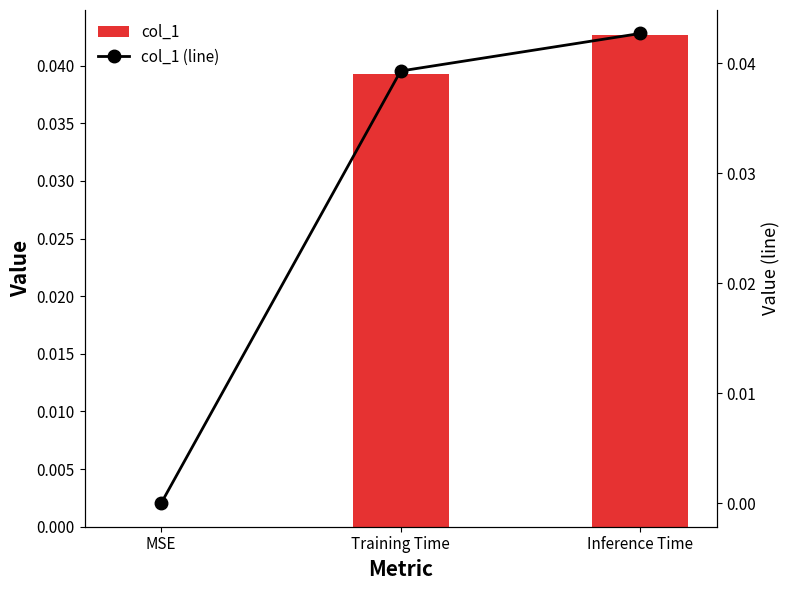

At which label is col_1 (line) closest to 0?

MSE